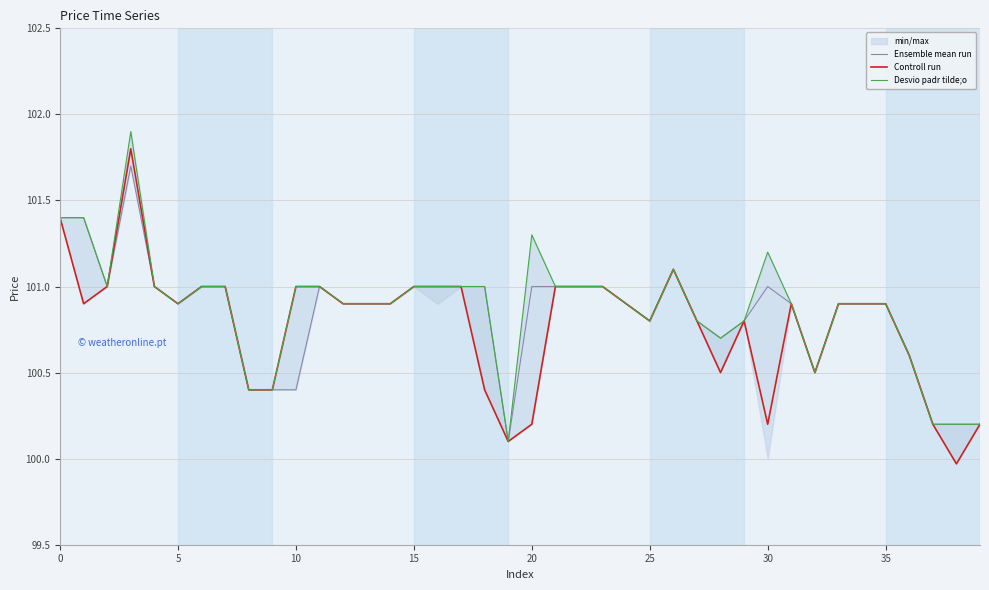

What is the total value across all series at 9?

301.2